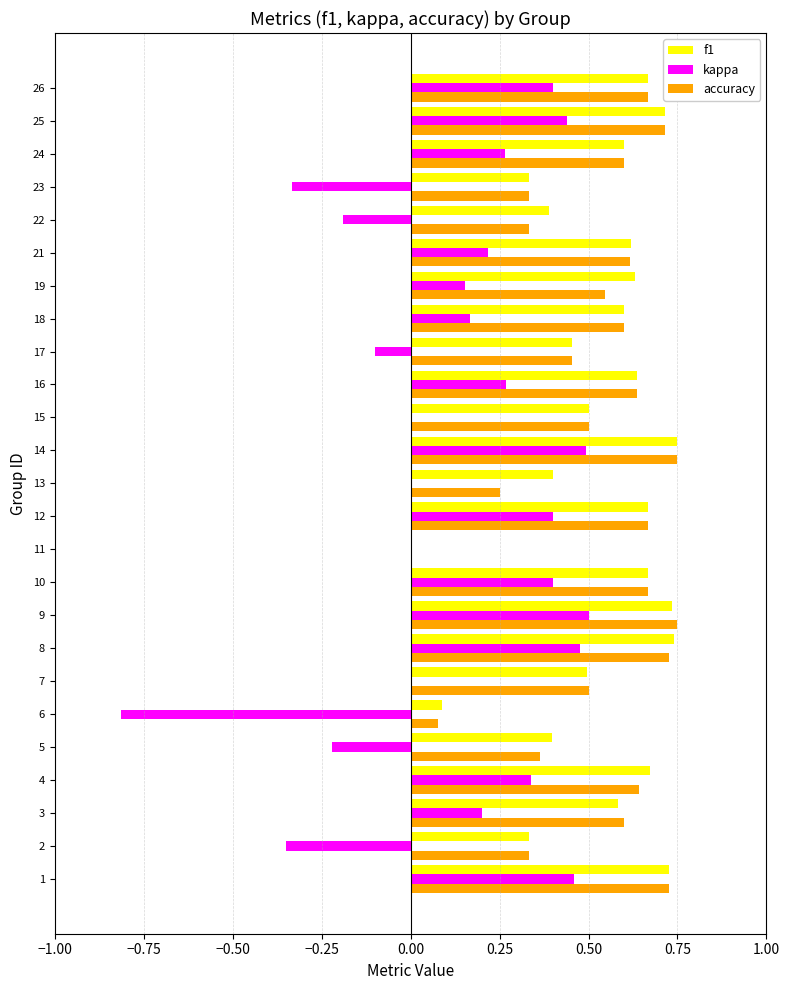

What is the total value across all series at 25?

1.9